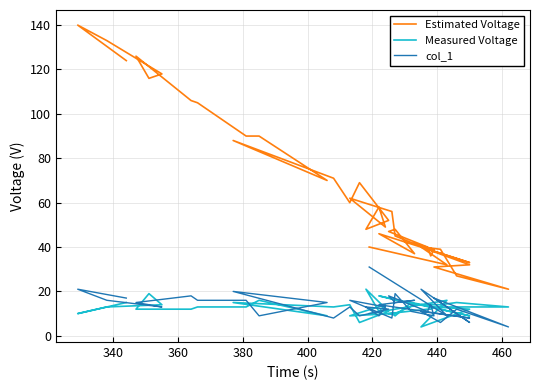

After their last crossing, which series has the higher values: col_1 or Measured Voltage?

col_1